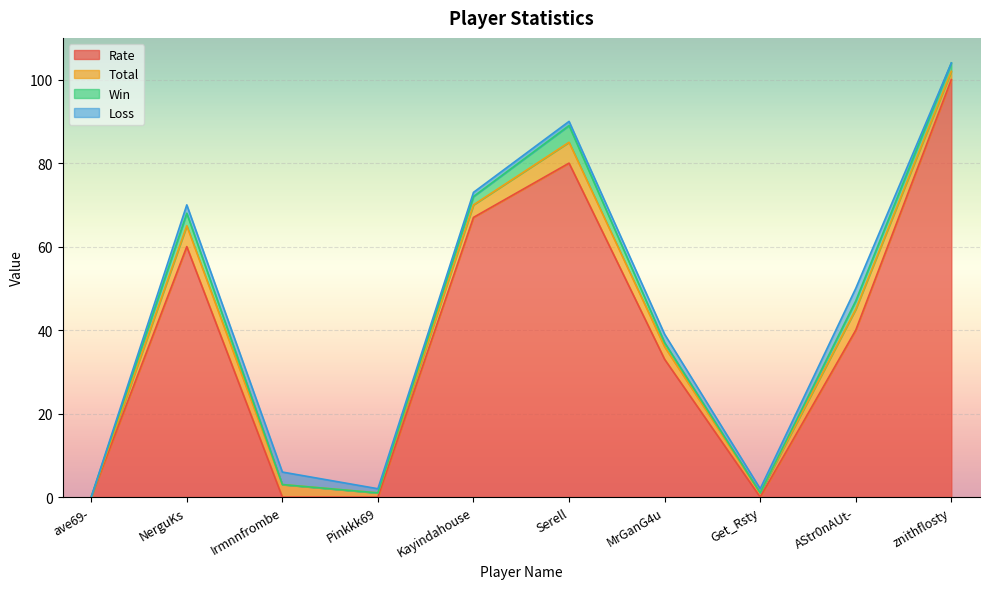

What is the difference between the second highest and minimum values in the Rate series?

80